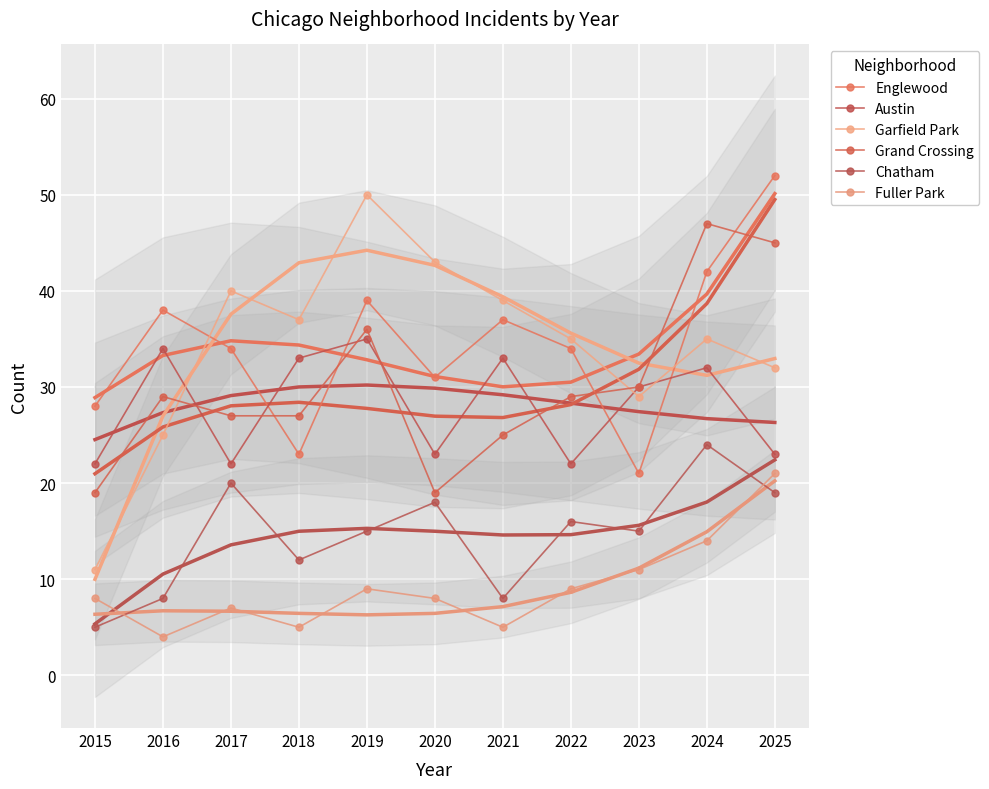

At 2017, list the series in order from largest to smallest.

Garfield Park, Englewood, Grand Crossing, Austin, Chatham, Fuller Park